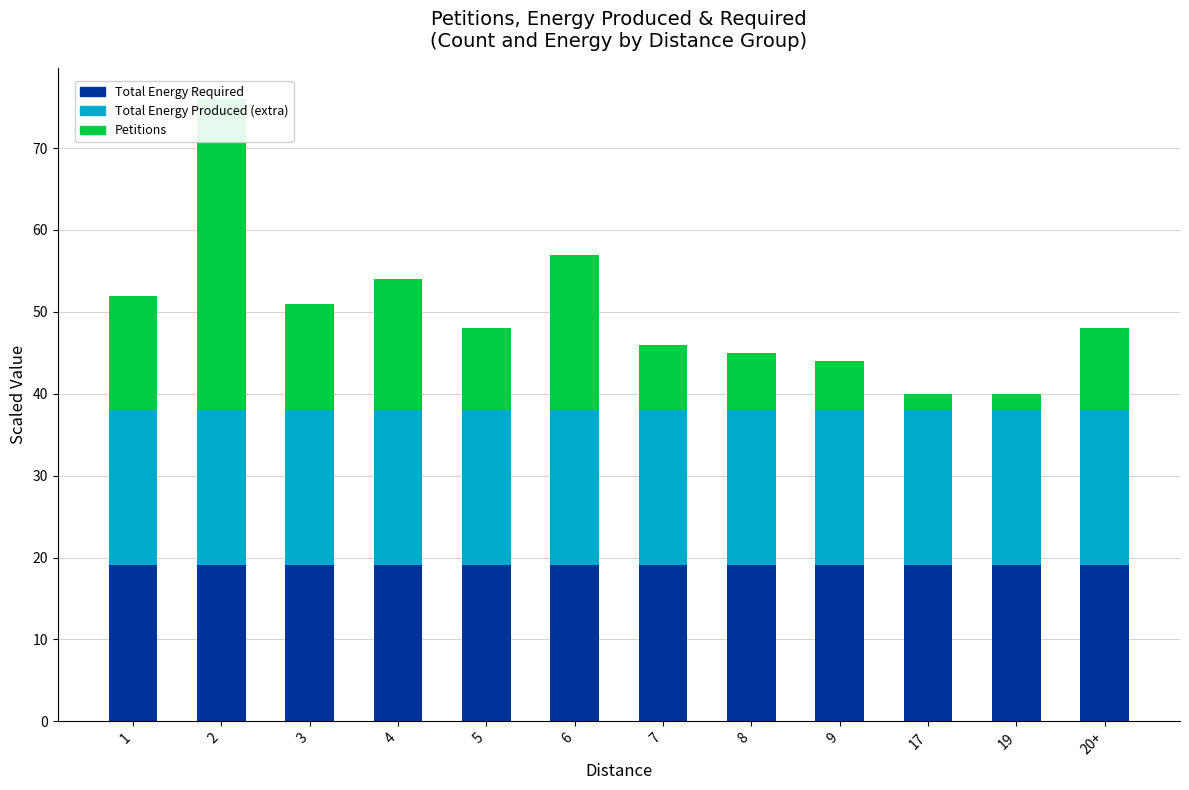

Between 2 and 19, which series saw the biggest shift?

Petitions